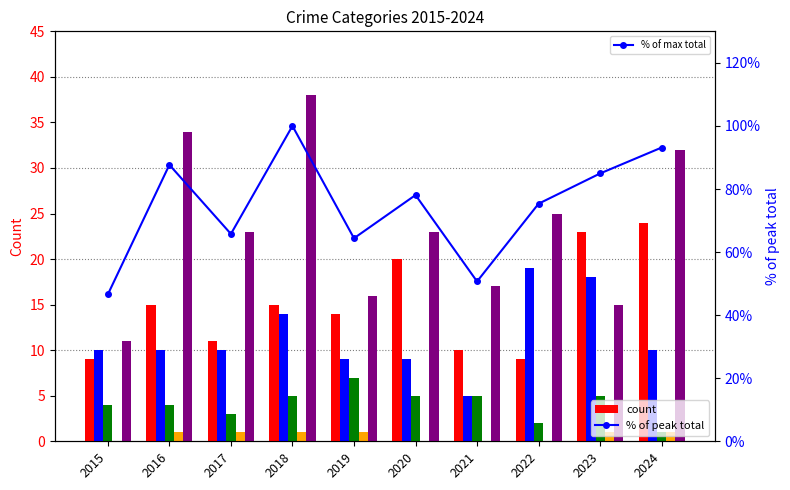

What is the value of the % of max total bar at the 6th from the left?

78.1